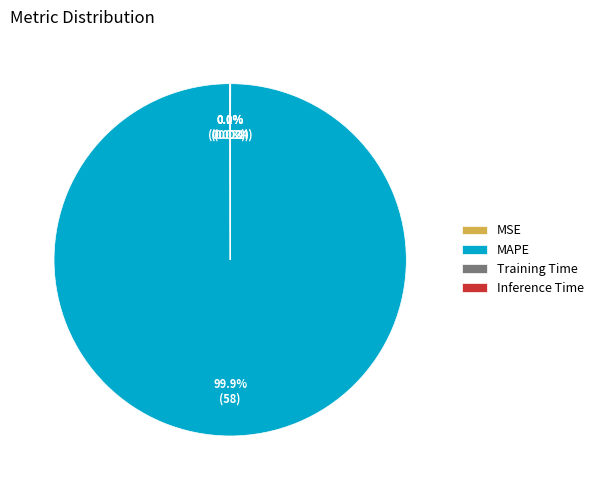

Does any single category account for the majority?

Yes